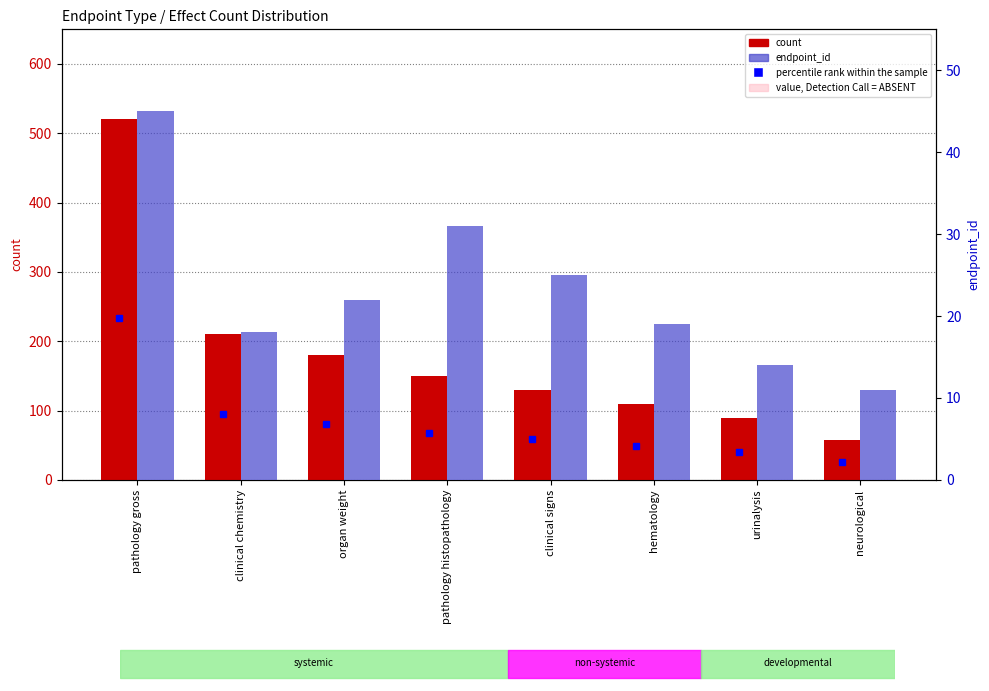

What is the label of the 8th bar from the right?

pathology gross